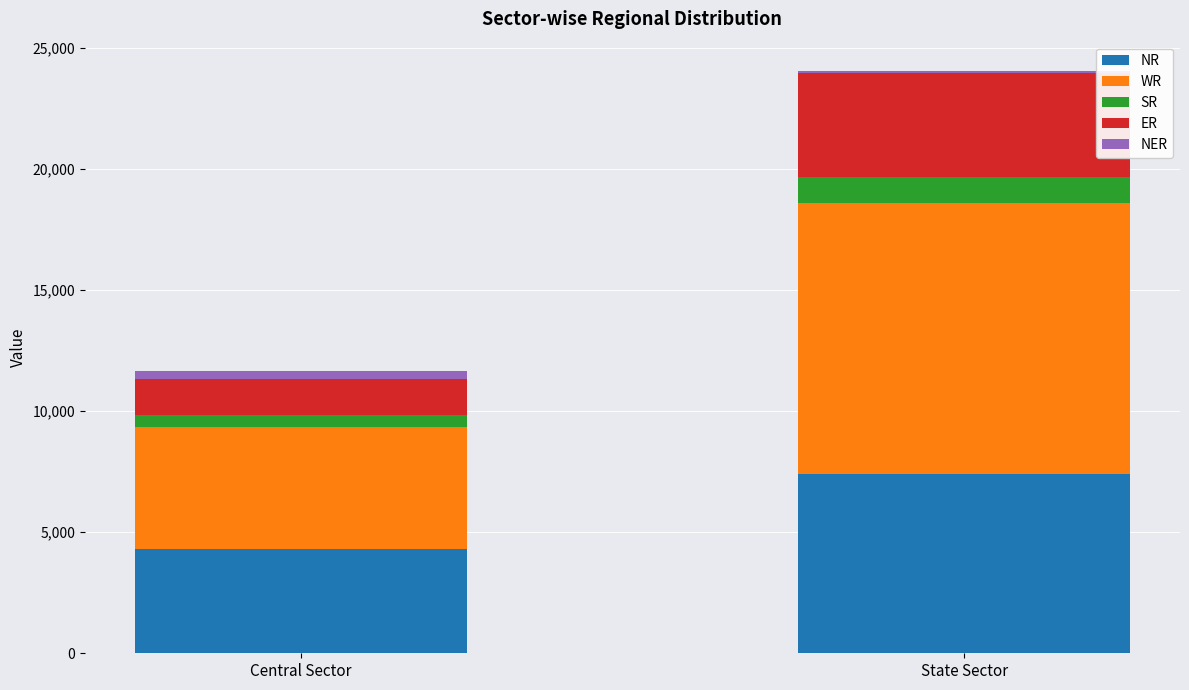

The value of NR at State Sector is 7400. True or false?

True